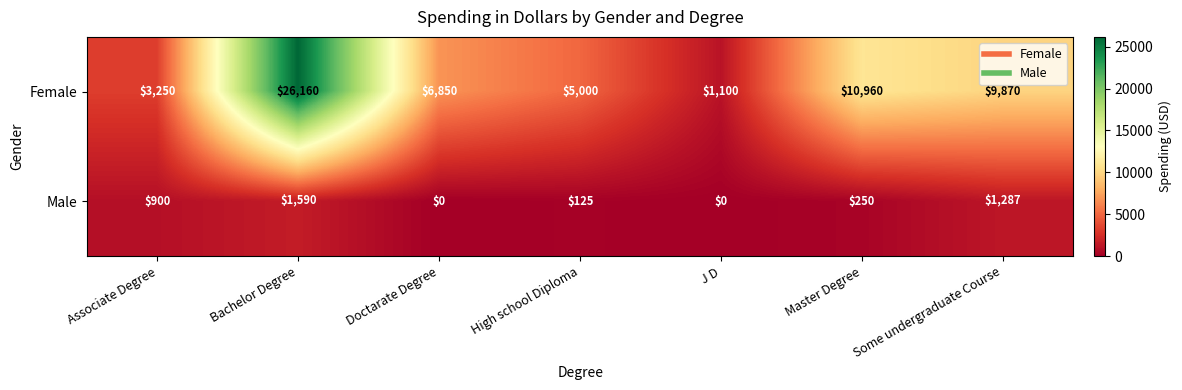

How many data points in Male are less than 250?

3